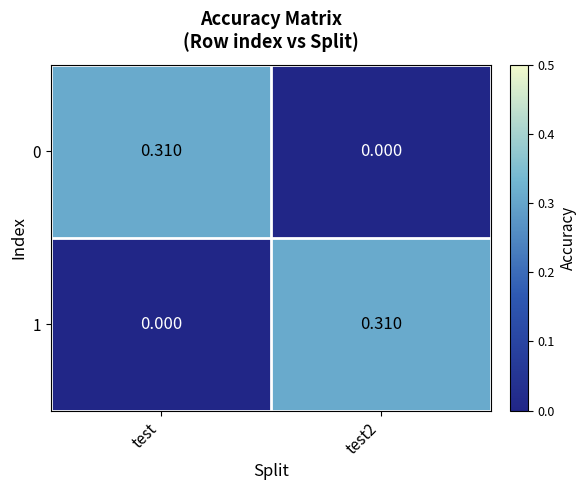

How many categories are shown in the chart?

2